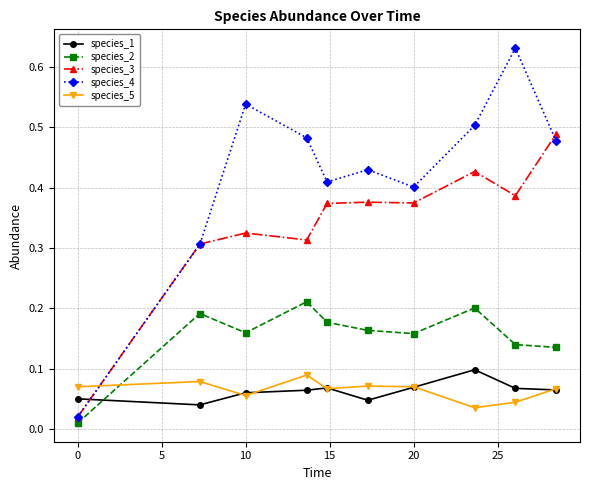

How many interior local valleys does the species_5 series have?

3